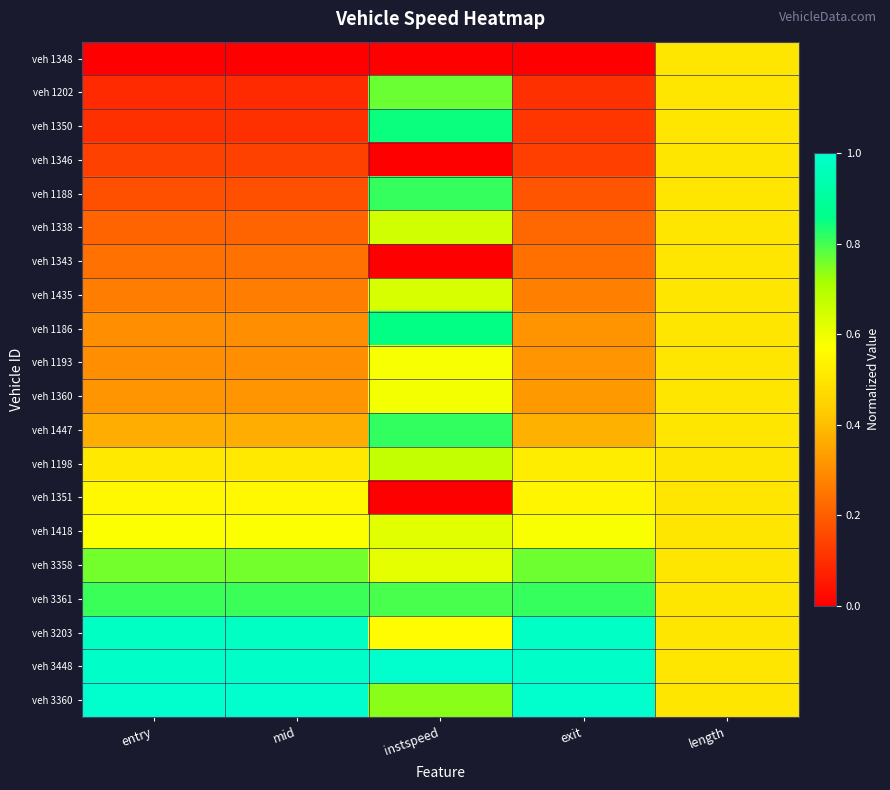

At length, list the series in order from largest to smallest.

veh 1348, veh 1202, veh 1350, veh 1346, veh 1188, veh 1338, veh 1343, veh 1435, veh 1186, veh 1193, veh 1360, veh 1447, veh 1198, veh 1351, veh 1418, veh 3358, veh 3361, veh 3203, veh 3448, veh 3360